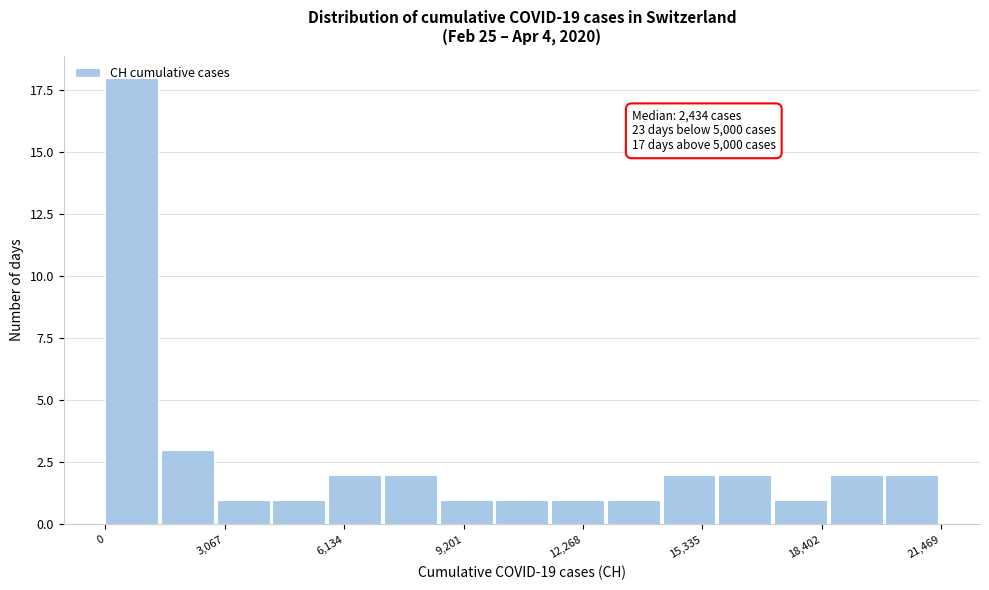

Read against the x-axis, roughly where is the centre of the tallest bar?

500